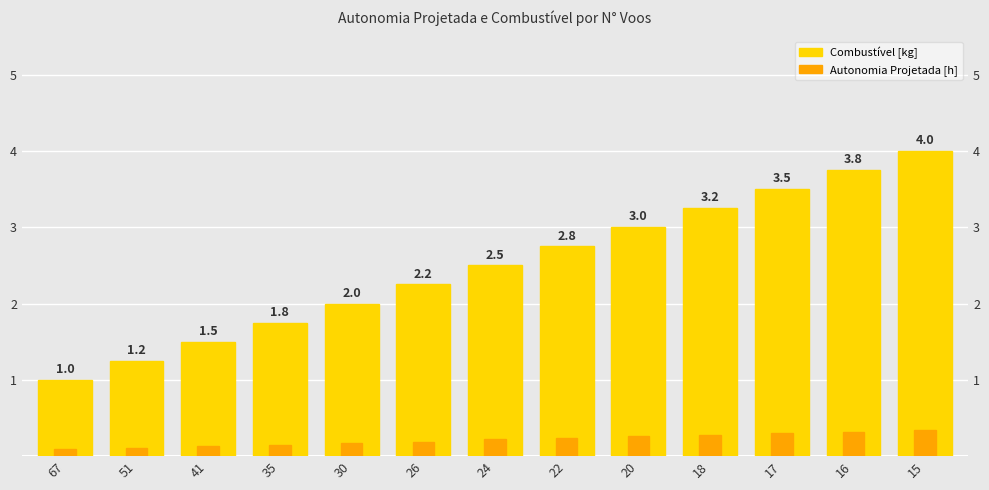

What is the total value across all series at 41?

1.6